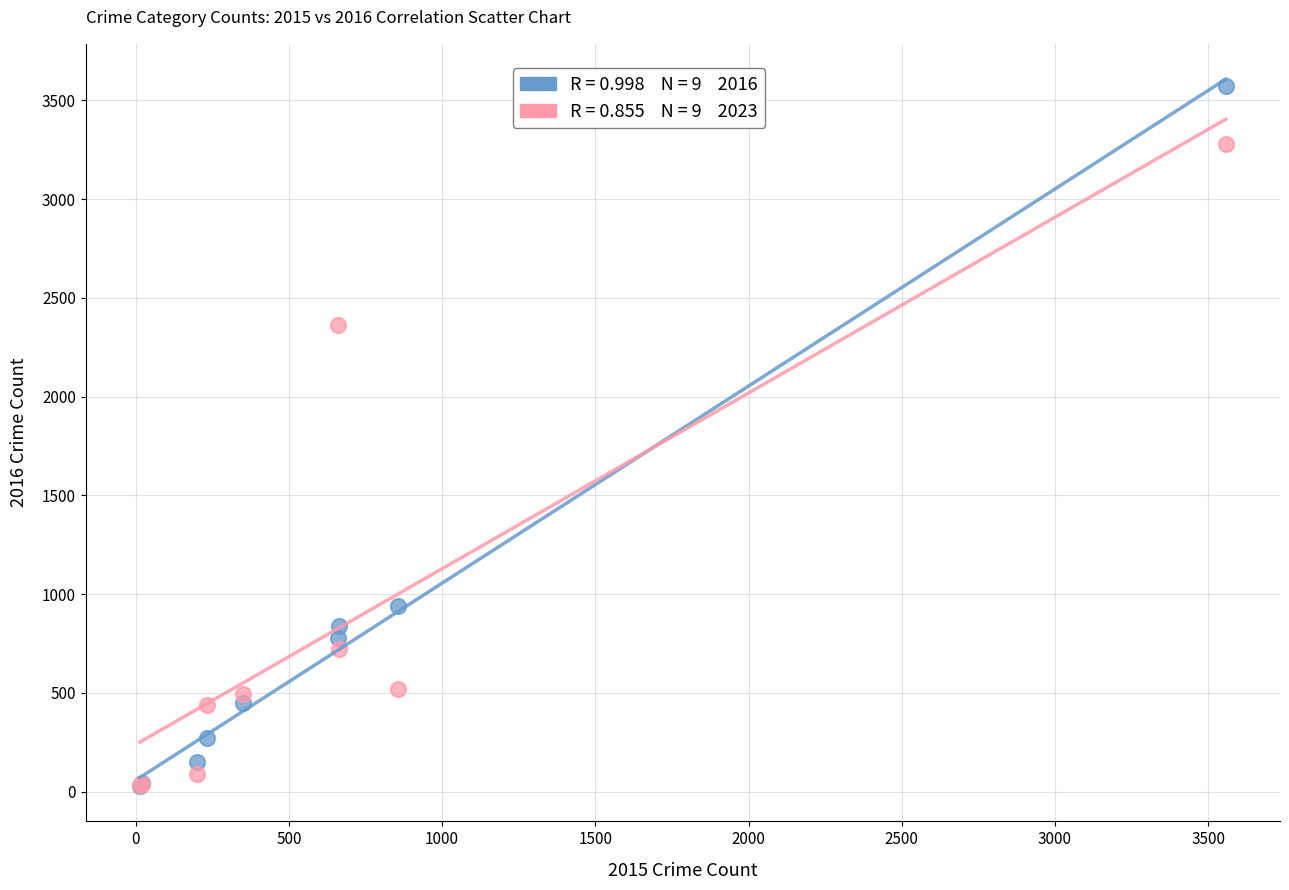

Across all series, what Y value is closest to 1800?

2363